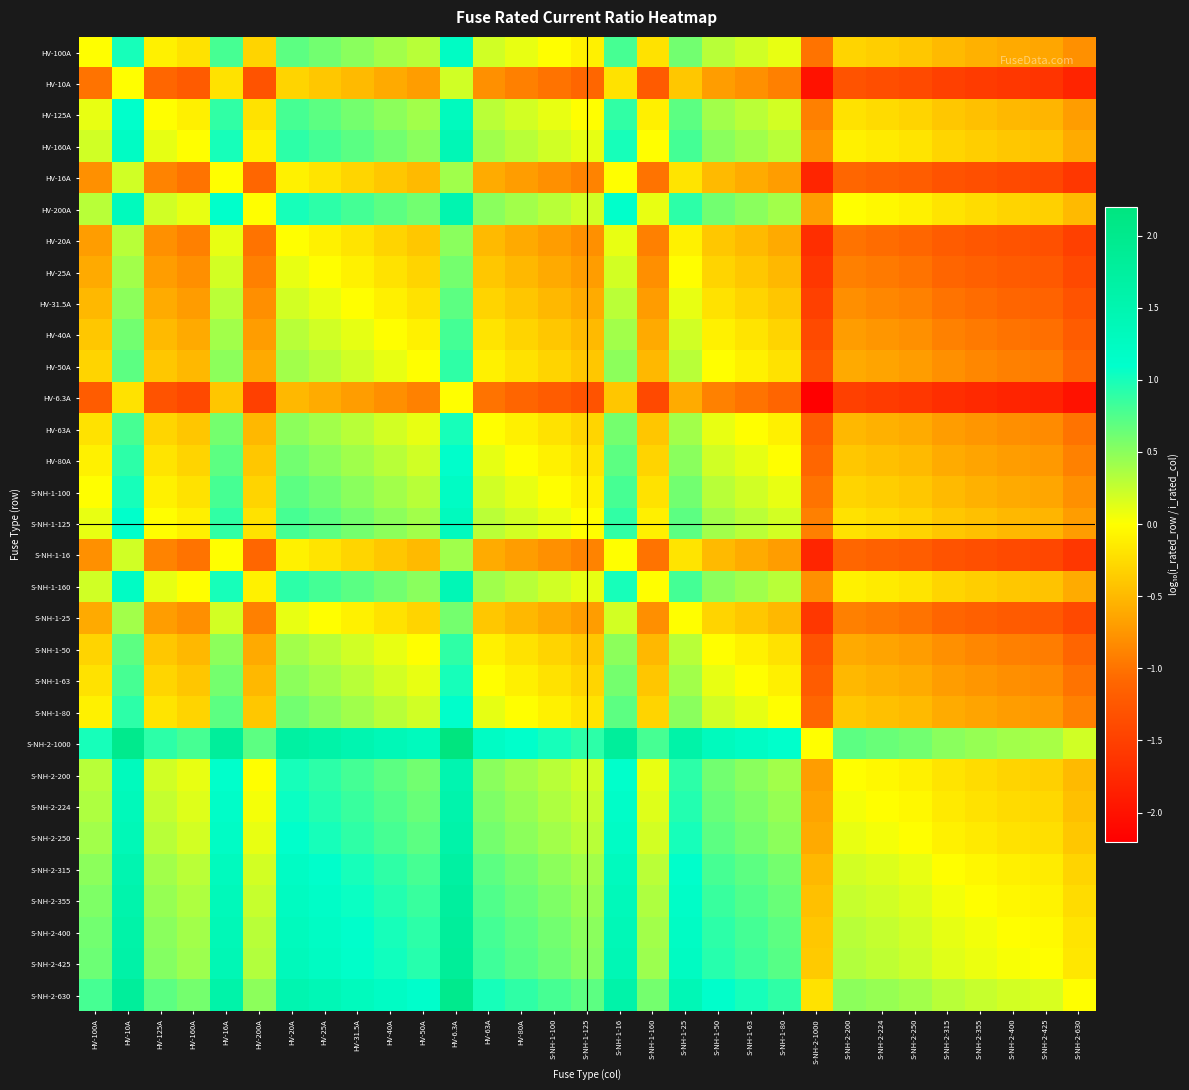

How many data points does each series have?

31